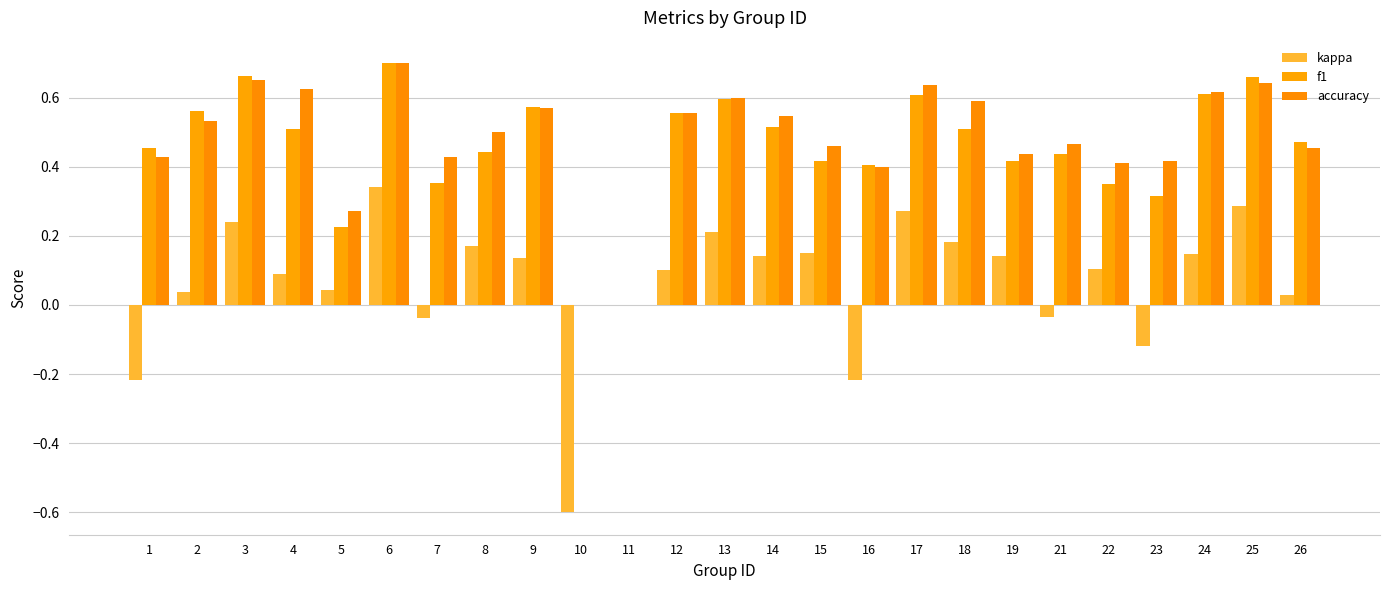

How many categories are shown in the chart?

25